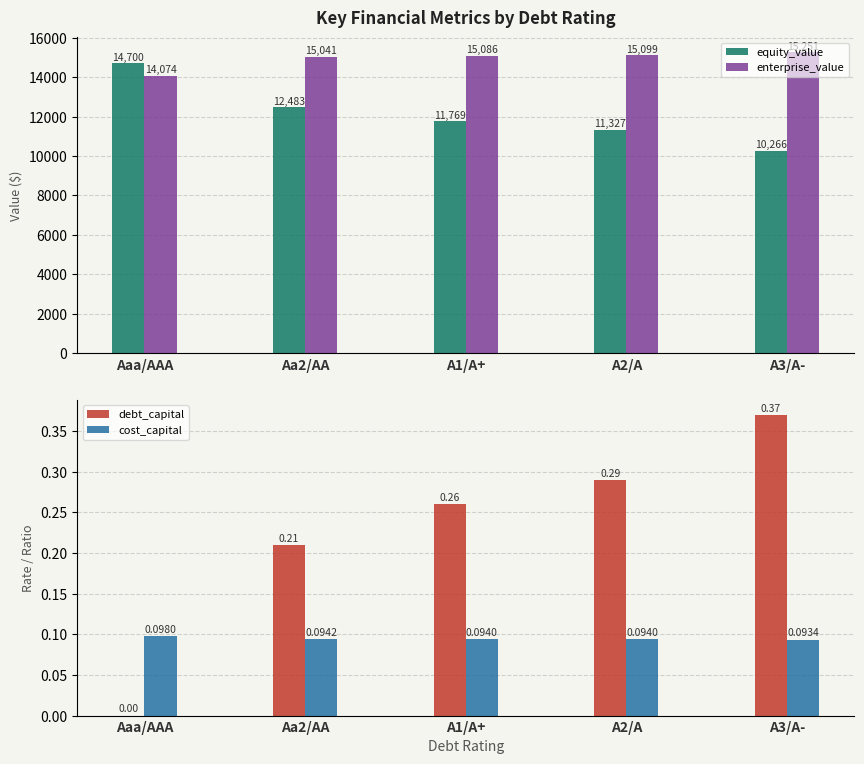

Is the value of cost_capital at A1/A+ greater than the value of debt_capital at Aa2/AA?

No